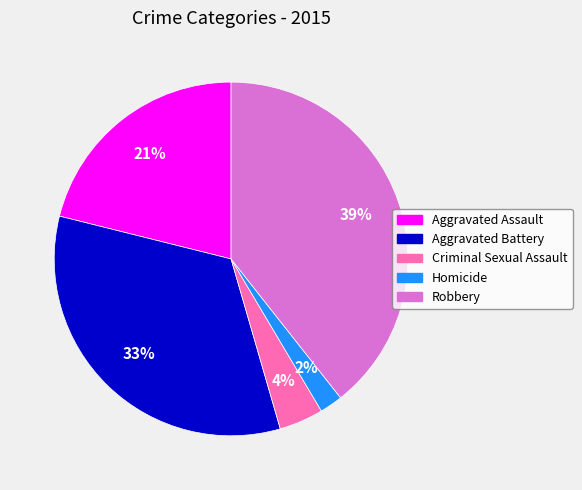

Which slice is the largest?

Robbery